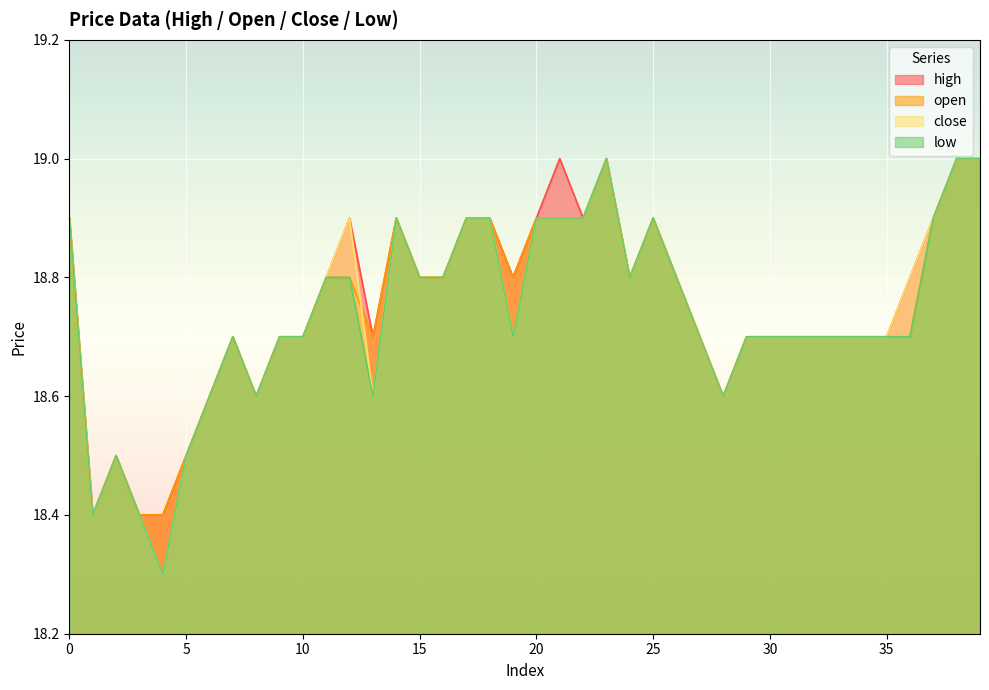

List the labels in order of low value, smallest first.

4, 1, 3, 2, 5, 6, 8, 13, 28, 7, 9, 10, 19, 27, 29, 30, 31, 32, 33, 34, 35, 36, 11, 12, 15, 16, 24, 26, 0, 14, 17, 18, 20, 21, 22, 25, 37, 23, 38, 39